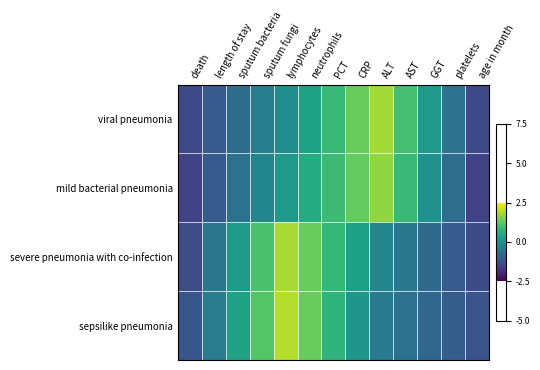

Between lymphocytes and platelets, which is larger?

lymphocytes